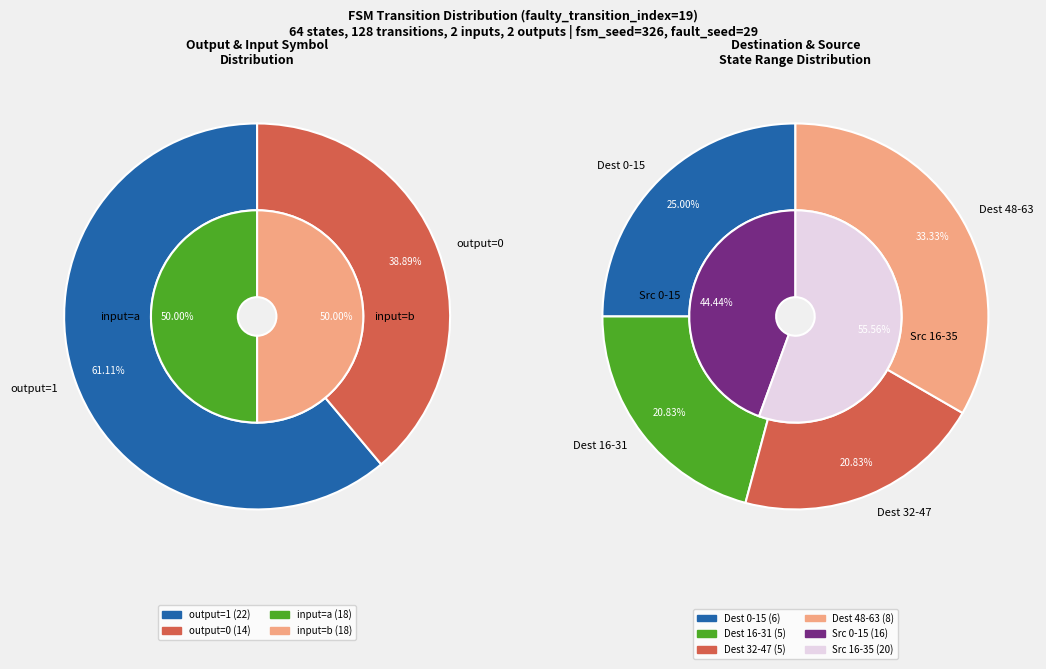

Do 23 and 7 together represent more than half of the pie?

No